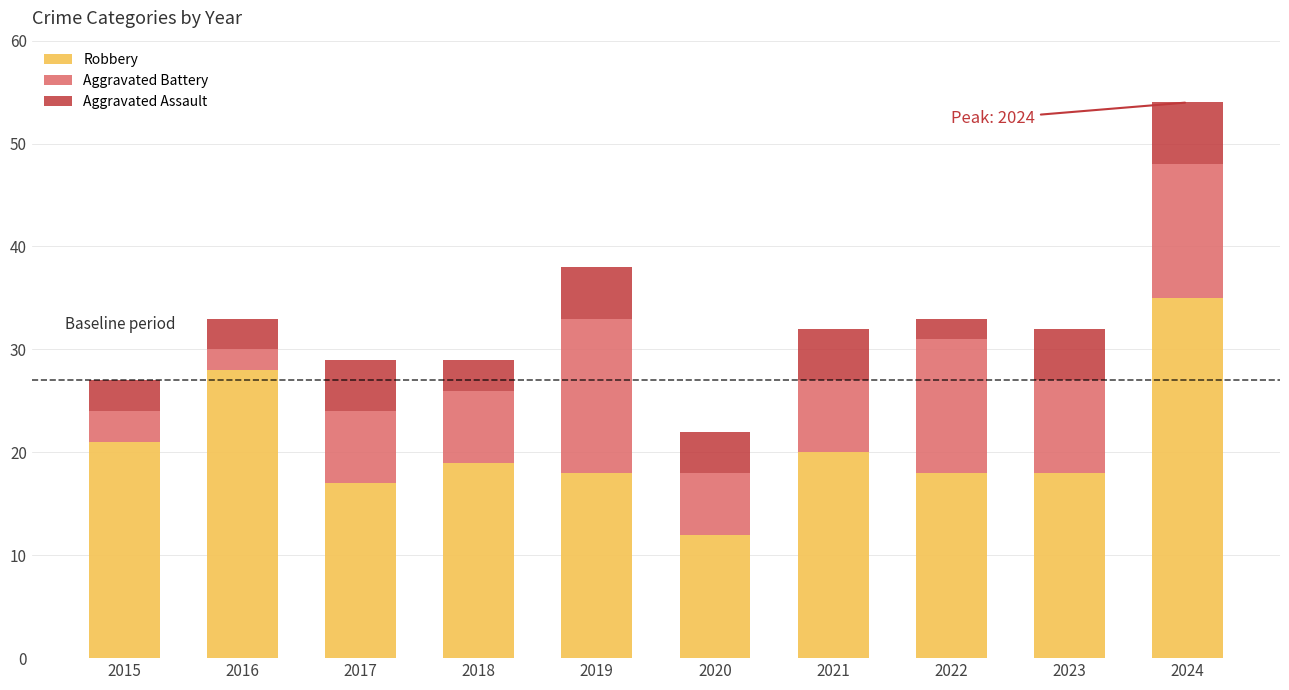

What is the maximum value for Robbery?

35